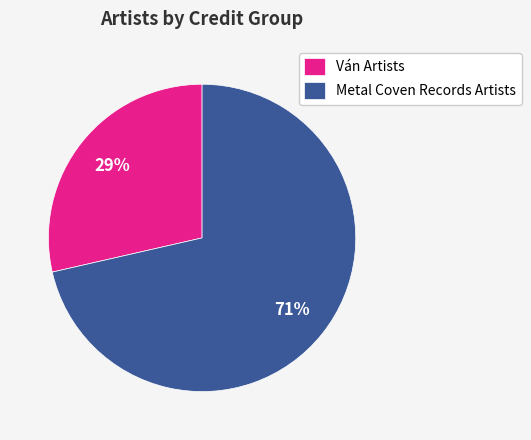

Does Ván Artists account for over 50% of the chart?

No